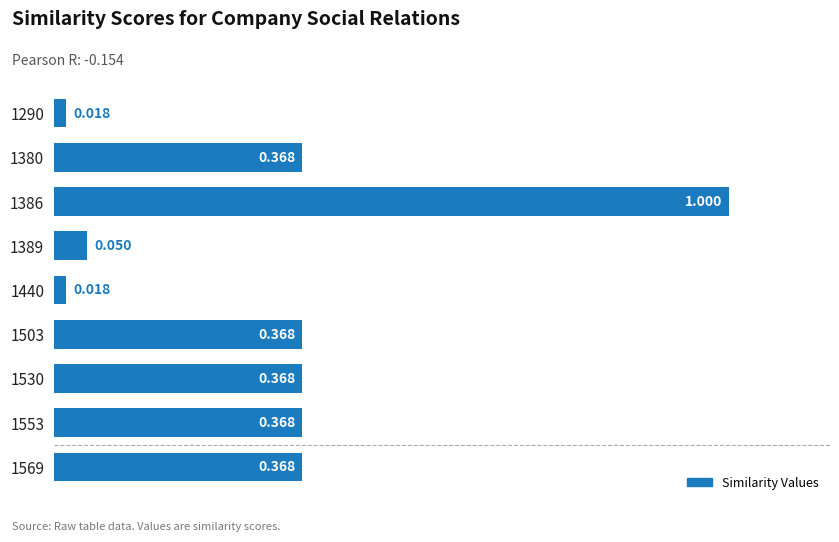

What is the difference between the second highest and minimum values?

0.3